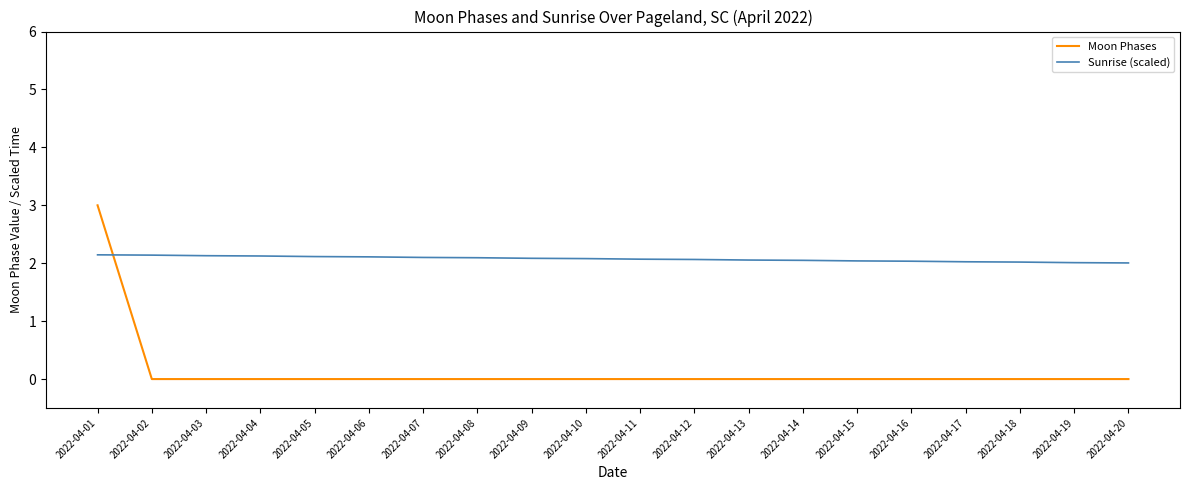

Is the value of Moon Phases at 2022-04-10 greater than the value of Sunrise (scaled) at 2022-04-16?

No